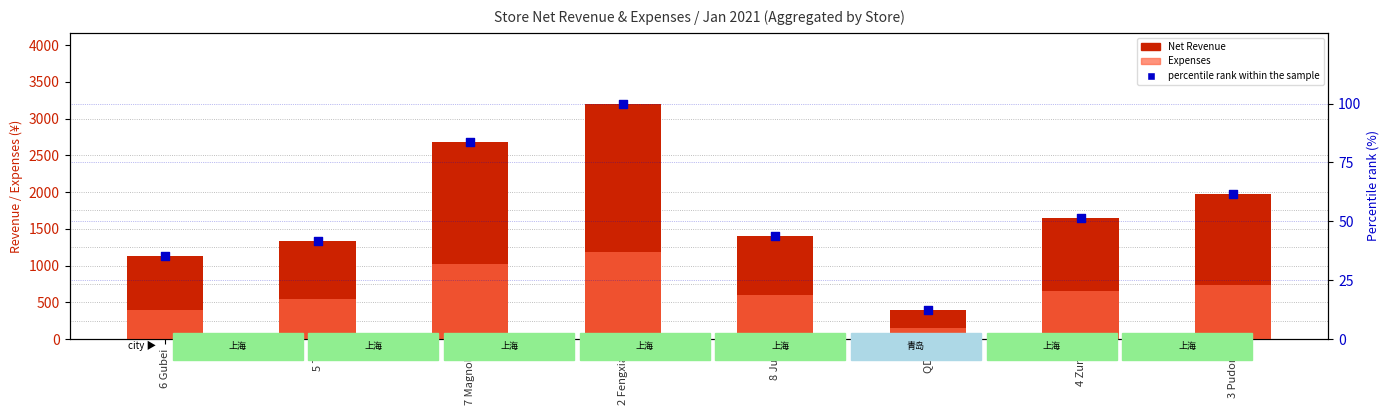

Which series has the largest Y range (max minus min)?

Net Revenue